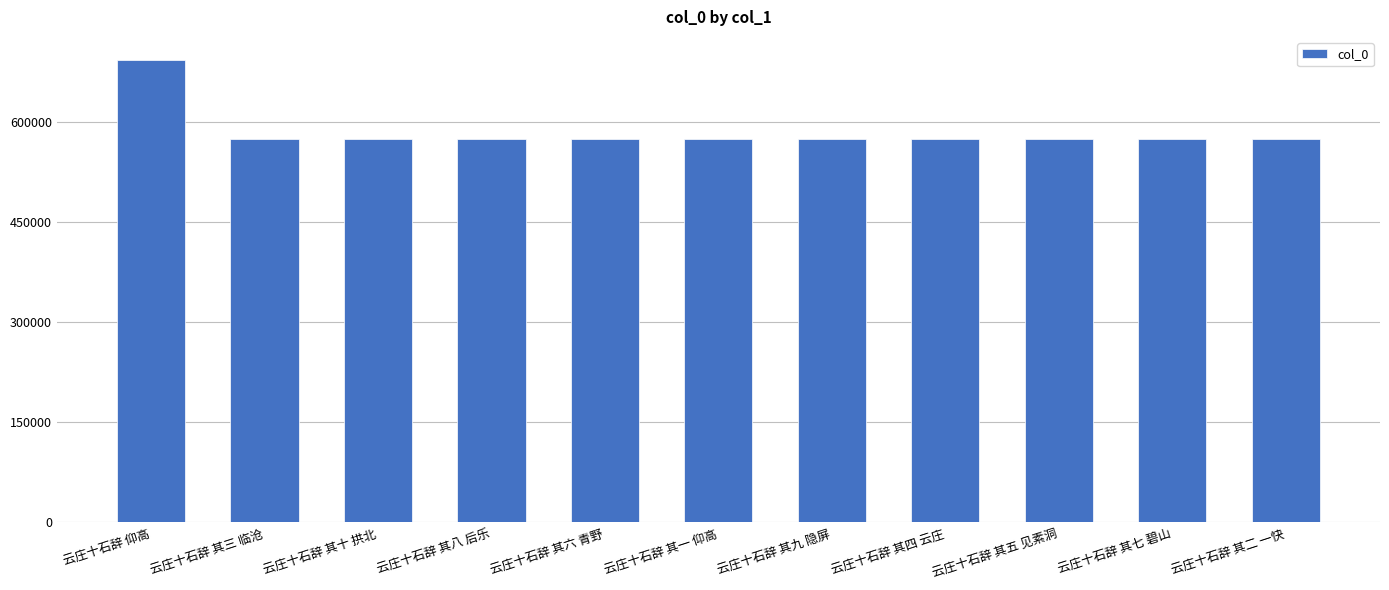

True or false: the data shows 574580 at 云庄十石辞 其一 仰高.

True